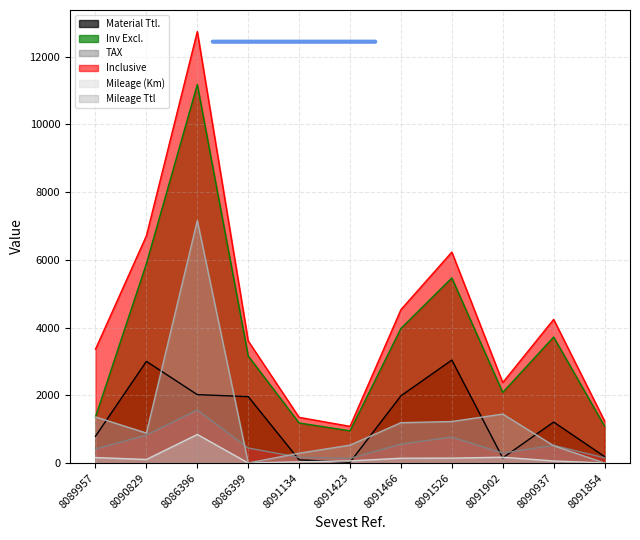

True or false: Mileage Ttl has a value of 1929.0 at 8091902.

False